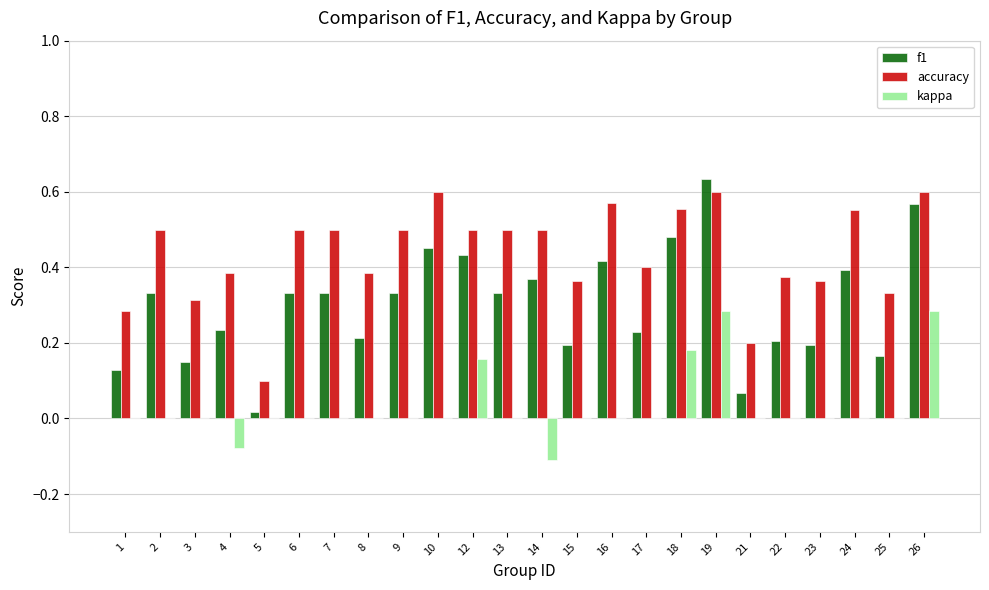

Are the bars grouped side by side (vs. stacked)?

Yes